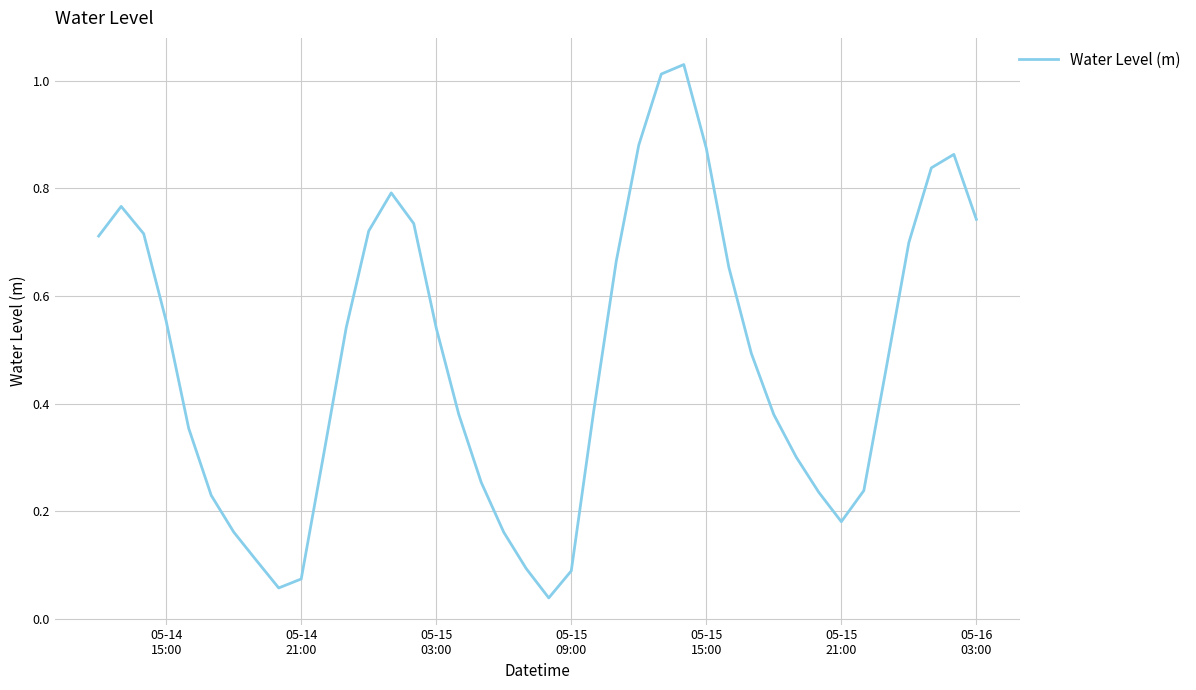

What is the sum of all values?

19.3